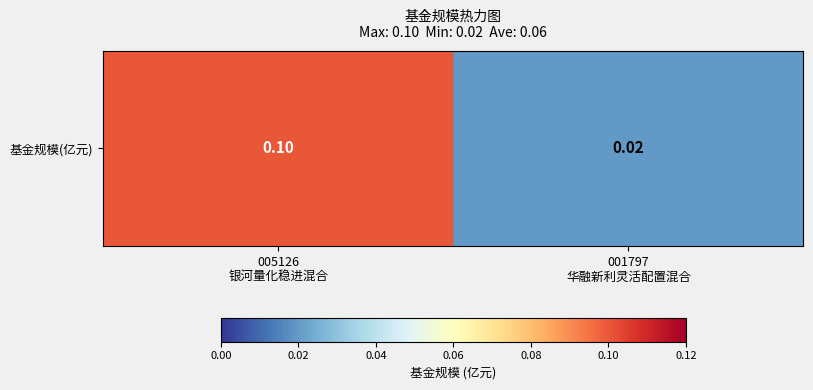

What value does the data have at 005126
银河量化稳进混合?

0.1